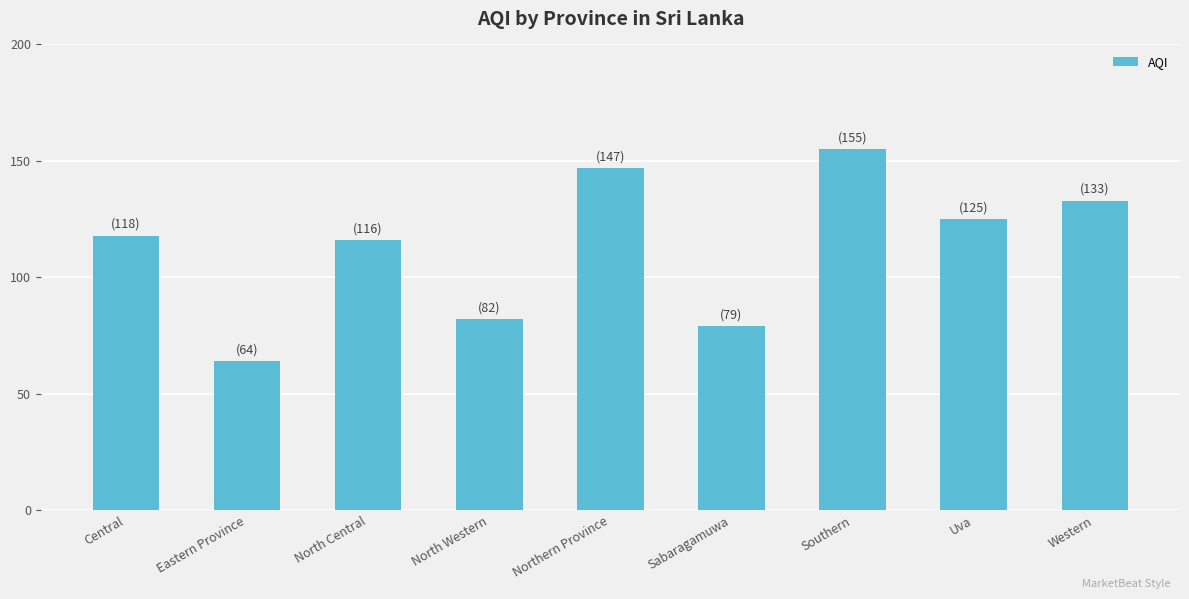

What is the value of the 5th bar from the left?

147